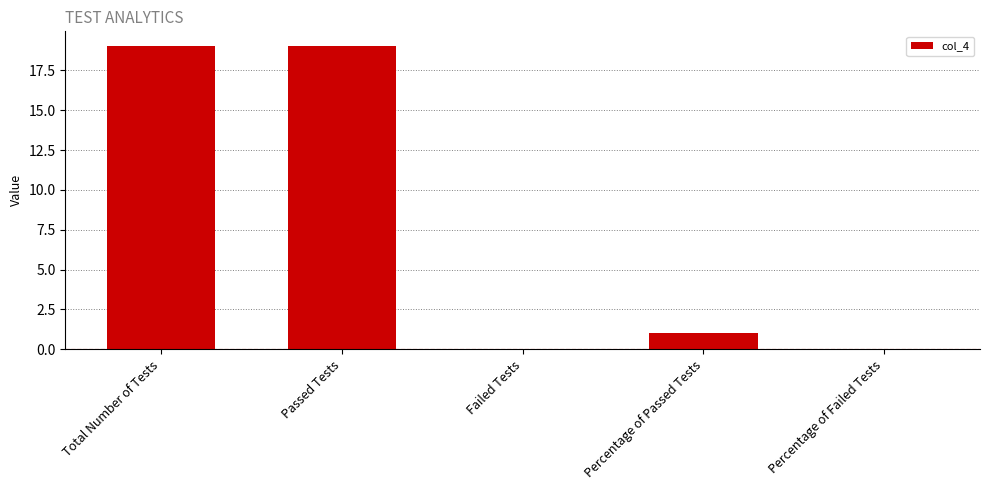

Read the value at Total Number of Tests, to the nearest 10.

20